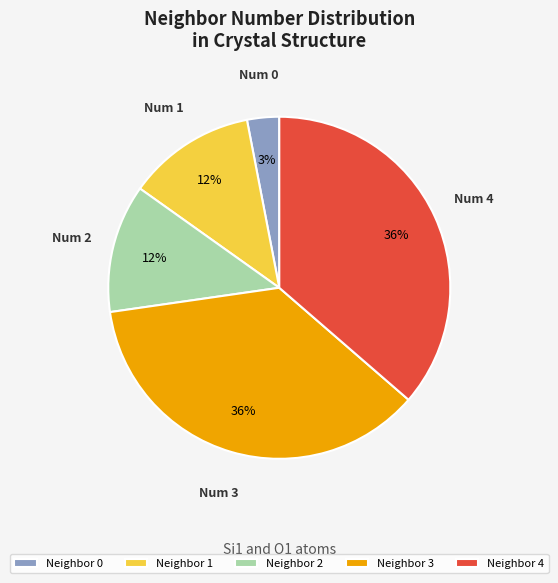

Is there a majority slice in this chart?

No